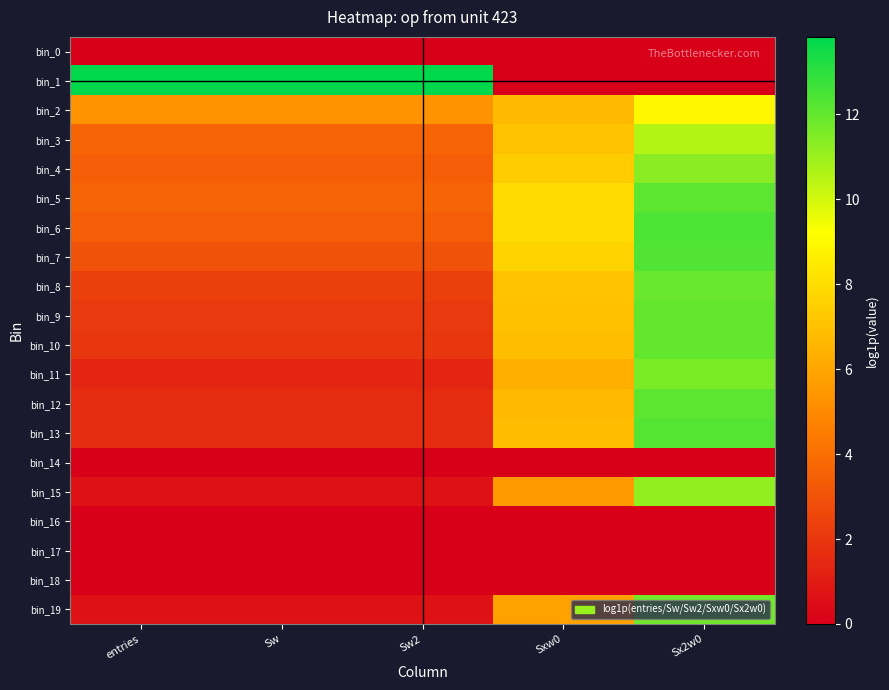

What is the difference between the highest and lowest values at Sxw0?

7.9